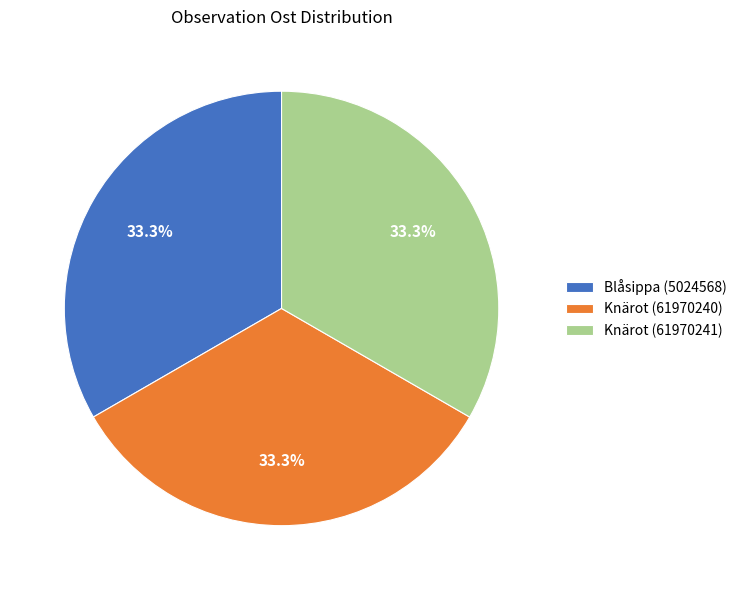

Approximately how many times larger is the value at Blåsippa (5024568) compared to Knärot (61970240)?

1.0